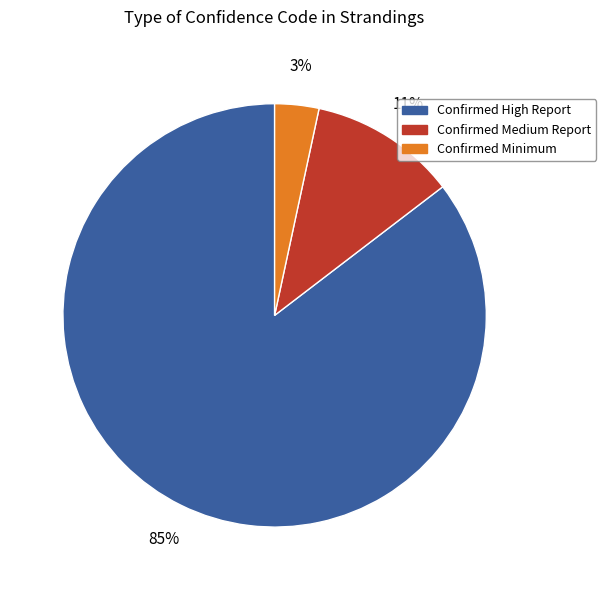

How many segments does this pie chart have?

3